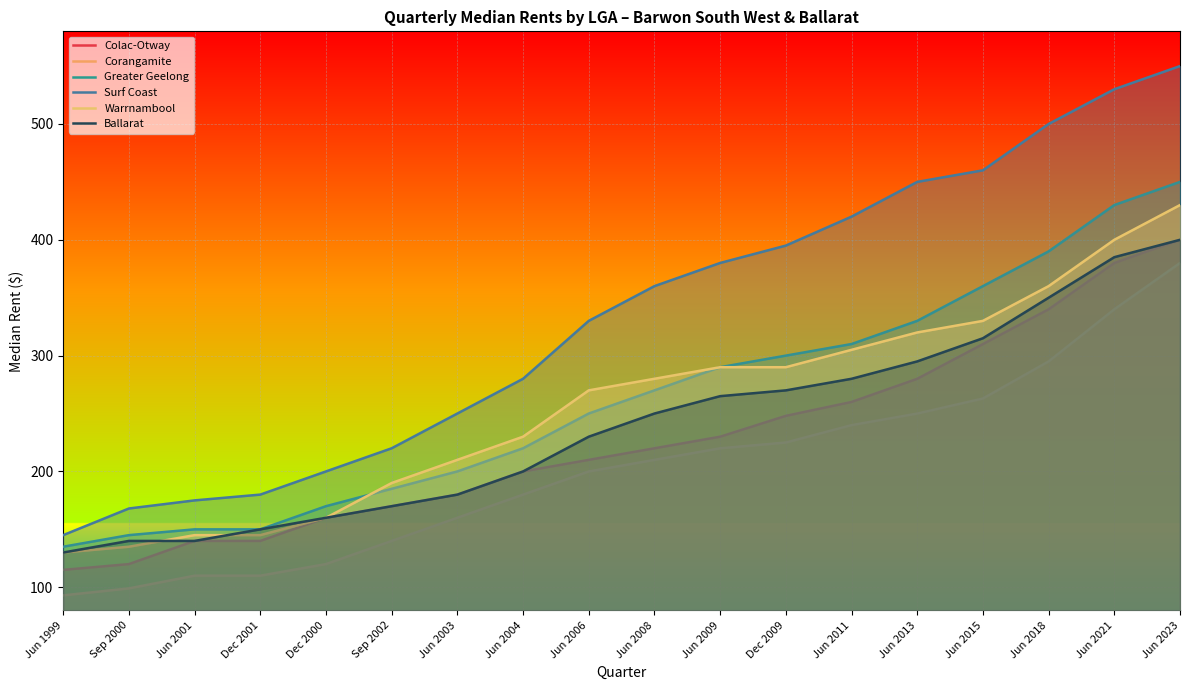

The value of Ballarat at Dec 2009 is 270. True or false?

True